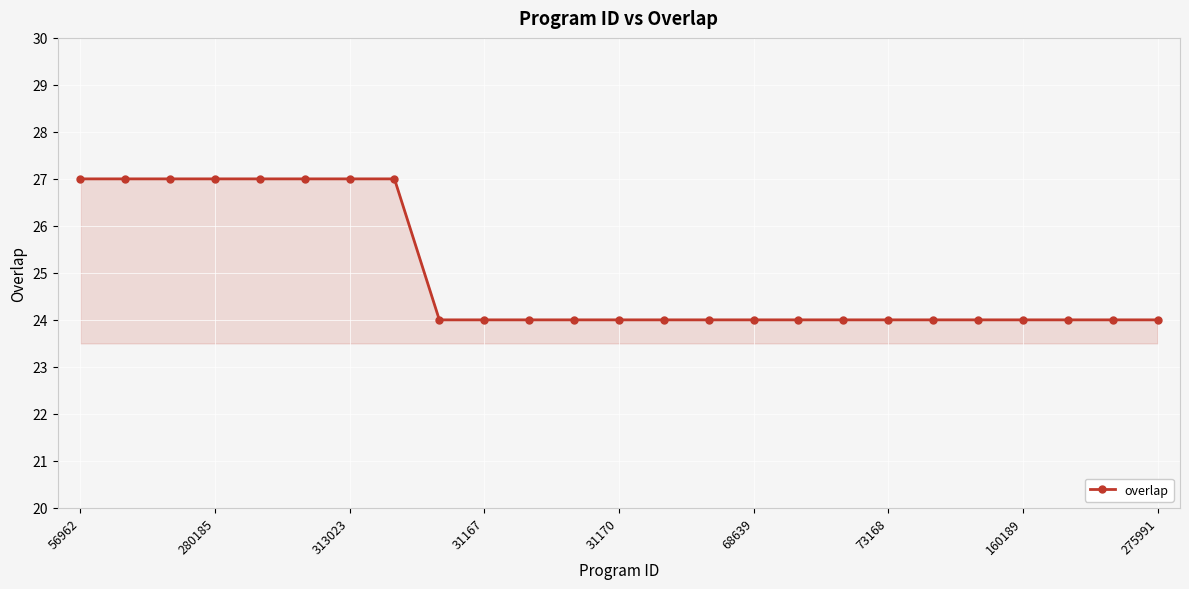

What is the greatest value displayed?

27